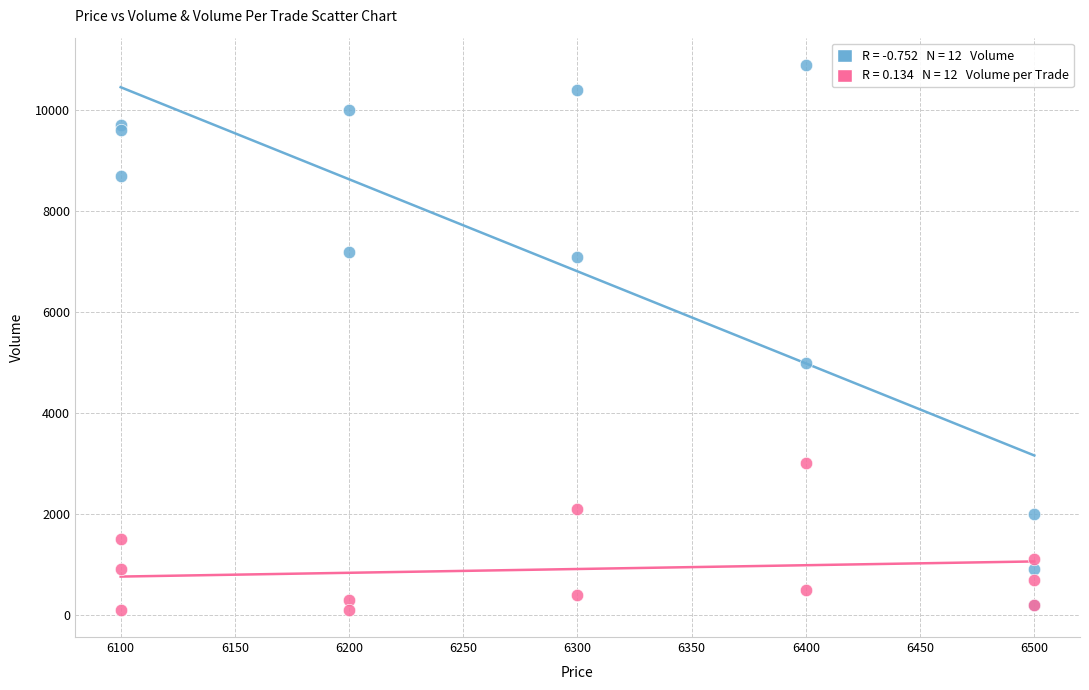

Across all series, what Y value is closest to 5500?

5000